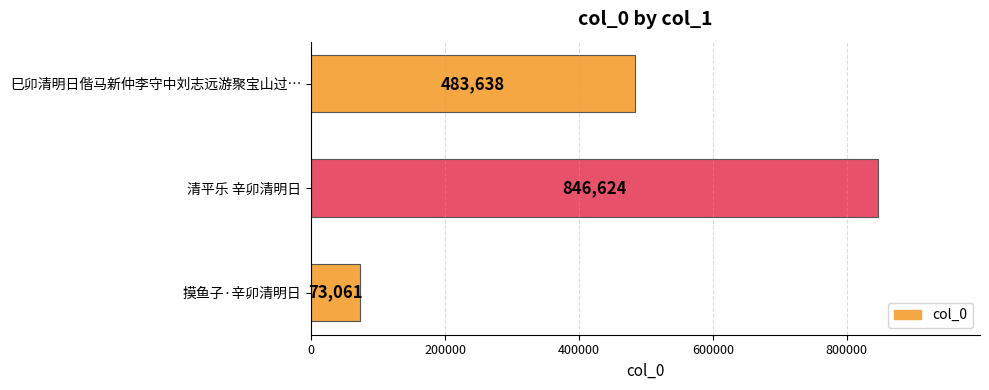

The chart shows a value of 483638 at 巳卯清明日偕马新仲李守中刘志远游聚宝山过…. True or false?

True